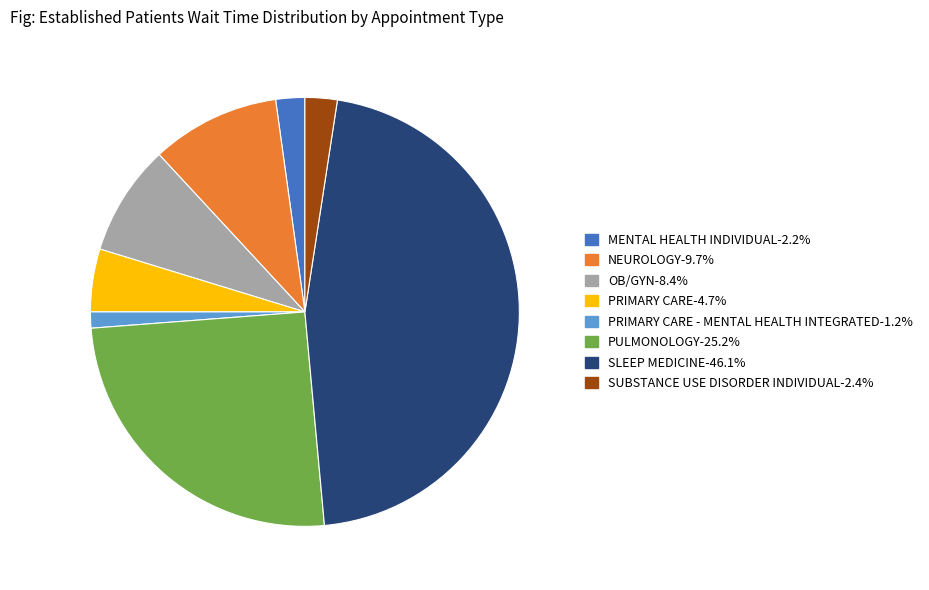

How many slices are in this pie chart?

8